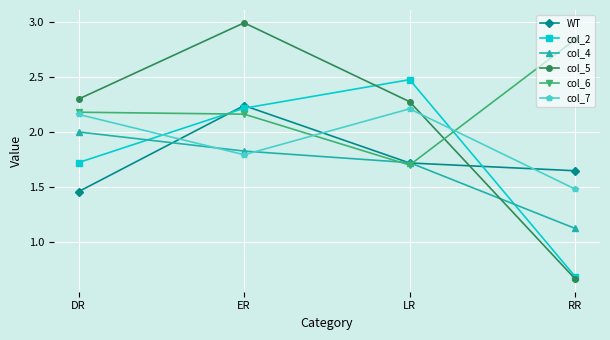

What are all the series names shown in the legend?

WT, col_2, col_4, col_5, col_6, col_7